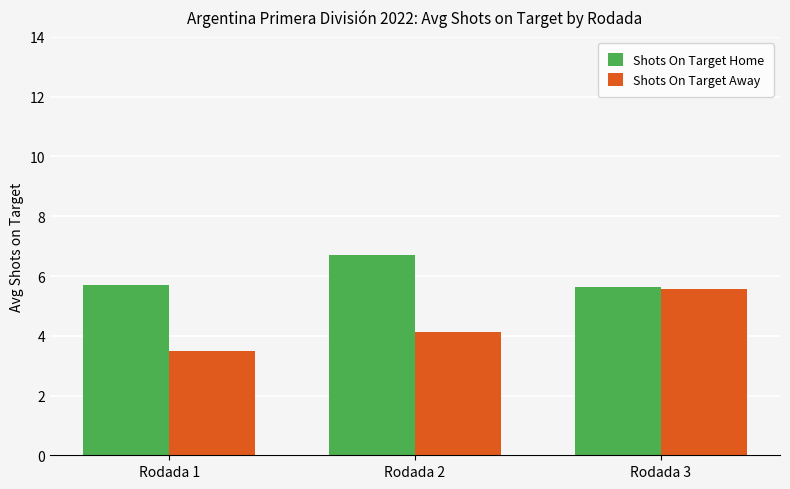

What is the total value across all series at Rodada 1?

9.2